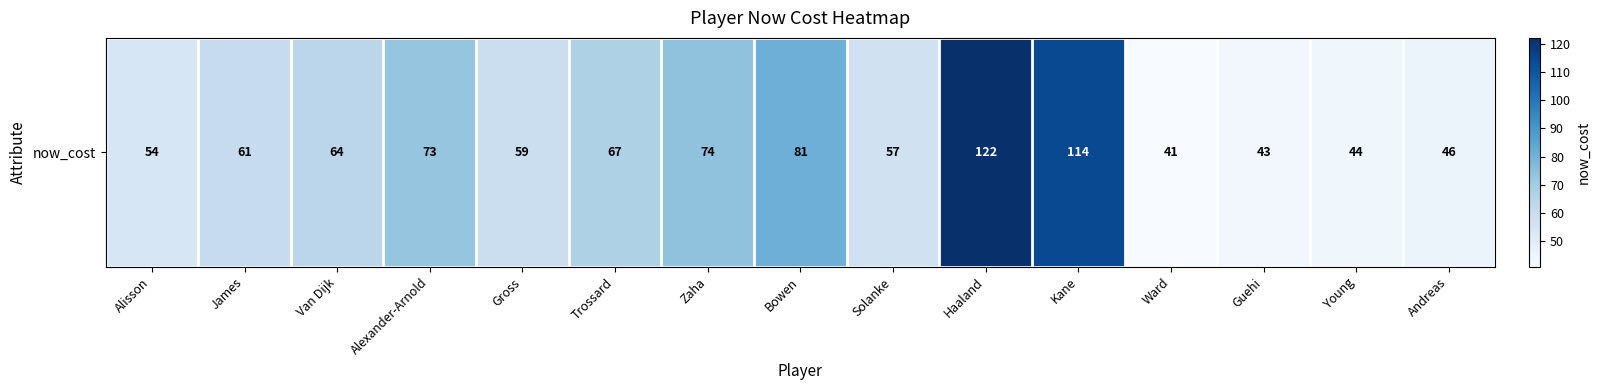

At which label does the data first exceed 61?

Van Dijk